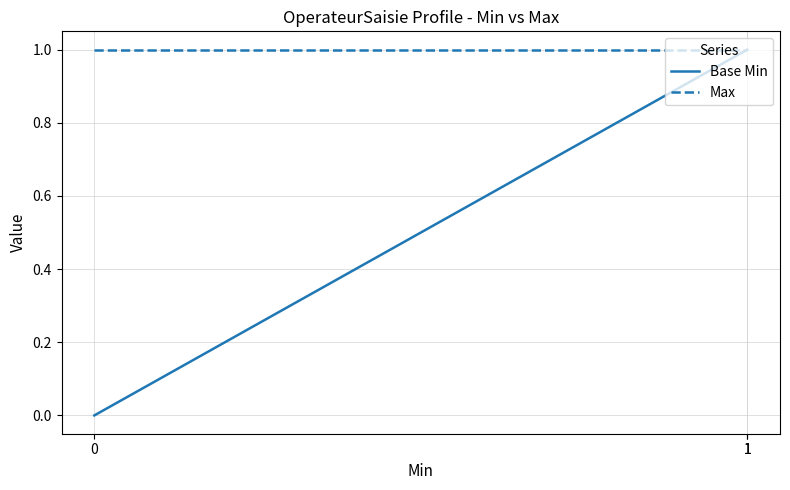

What is the spread (max minus min) of values at 0?

1